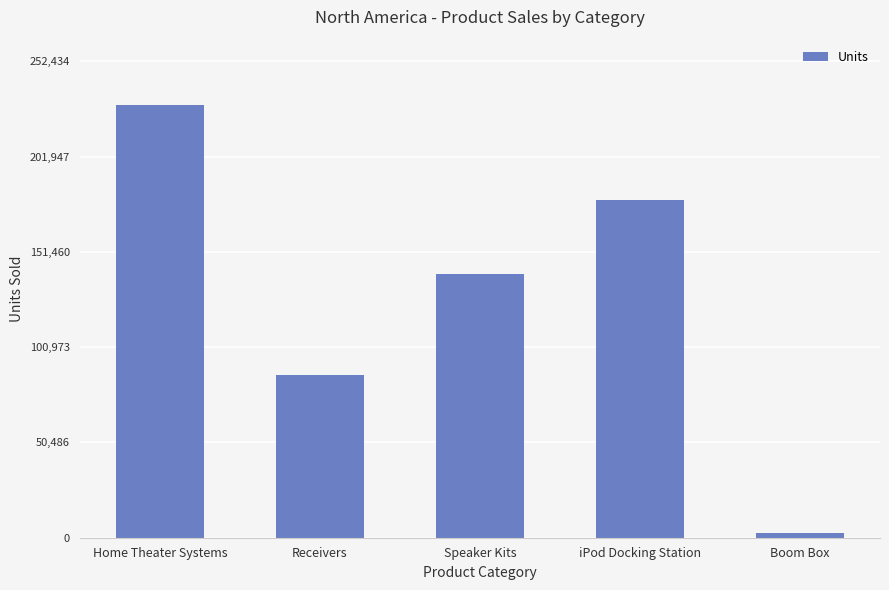

What is the value of the 1st bar from the left?

229486